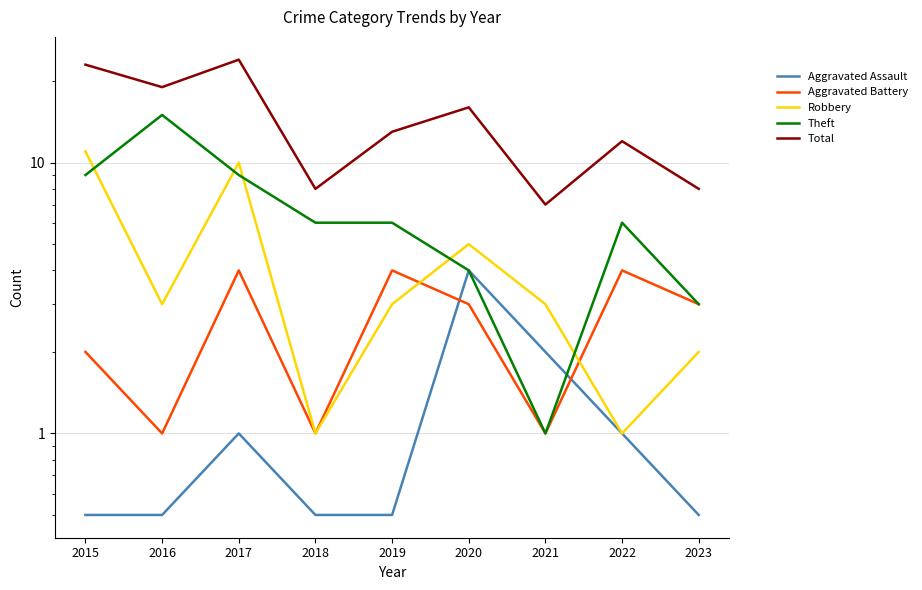

Reading left to right, what are all the values shown in this chart?

Aggravated Assault: 0.5	0.5	1.0	0.5	0.5	4.0	2.0	1.0	0.5
Aggravated Battery: 2.0	1.0	4.0	1.0	4.0	3.0	1.0	4.0	3.0
Robbery: 11.0	3.0	10.0	1.0	3.0	5.0	3.0	1.0	2.0
Theft: 9.0	15.0	9.0	6.0	6.0	4.0	1.0	6.0	3.0
Total: 23.0	19.0	24.0	8.0	13.0	16.0	7.0	12.0	8.0